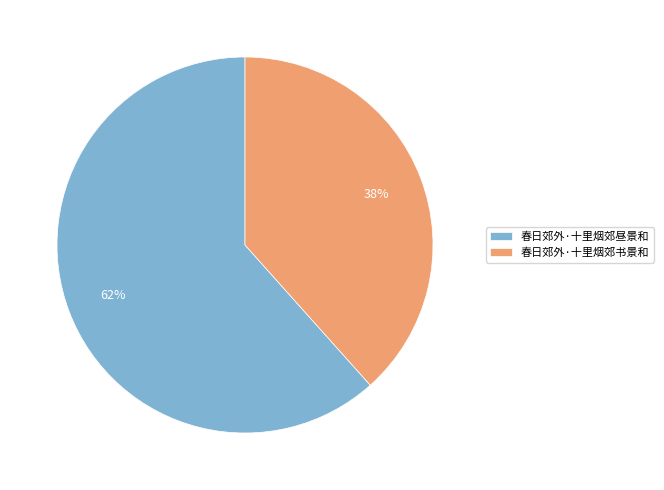

Is there any slice that represents more than half of the pie?

Yes